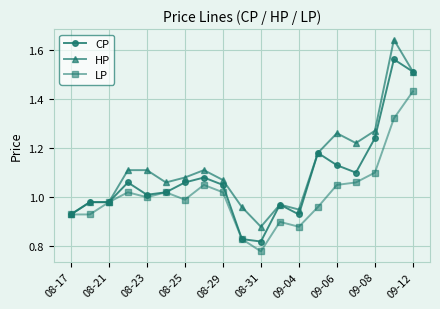

True or false: LP has more than 2 points higher than both neighbors.

True